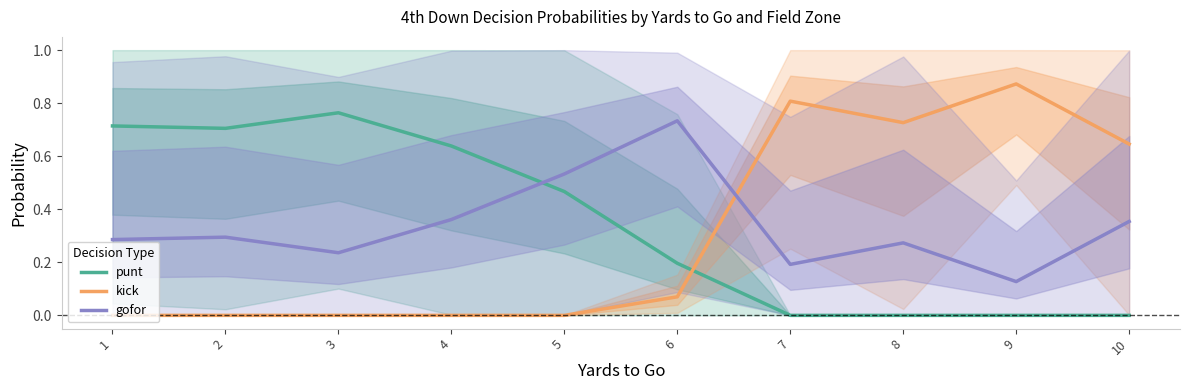

What is the maximum value shown in the chart?

0.9